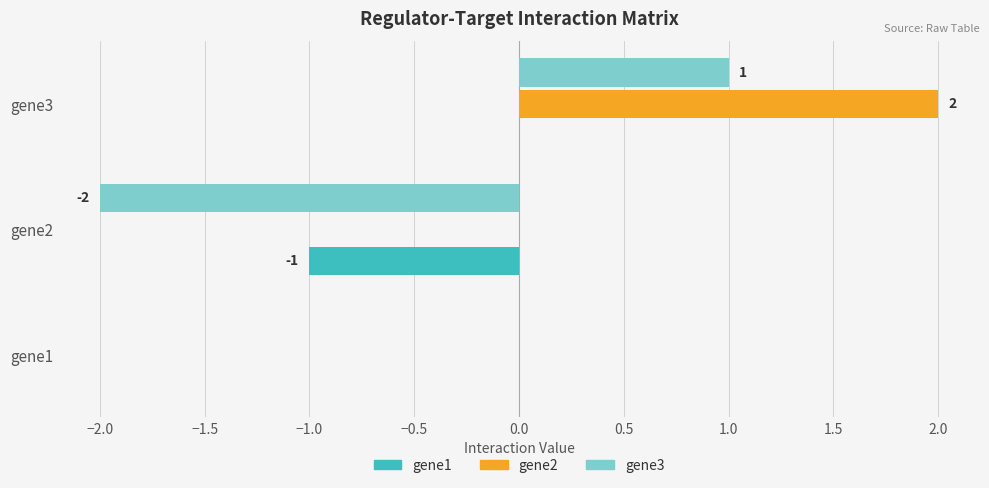

Between gene1 and gene2, which series saw the biggest shift?

gene3